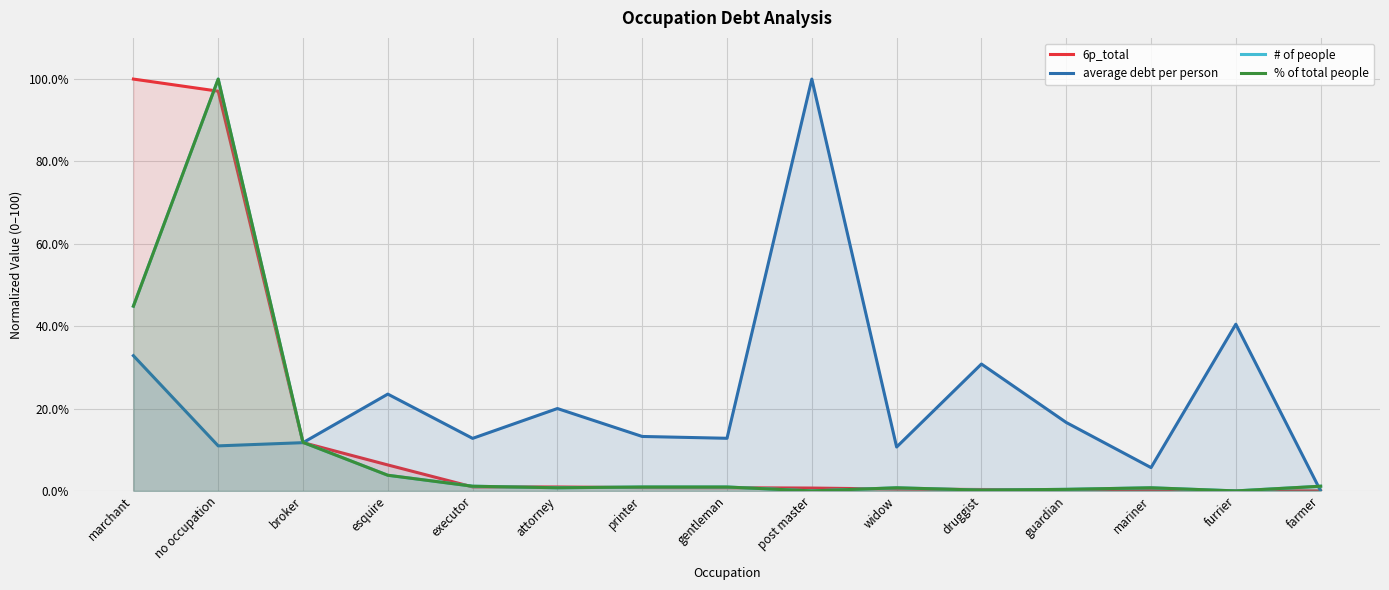

What is the label of the 12th point from the right?

esquire